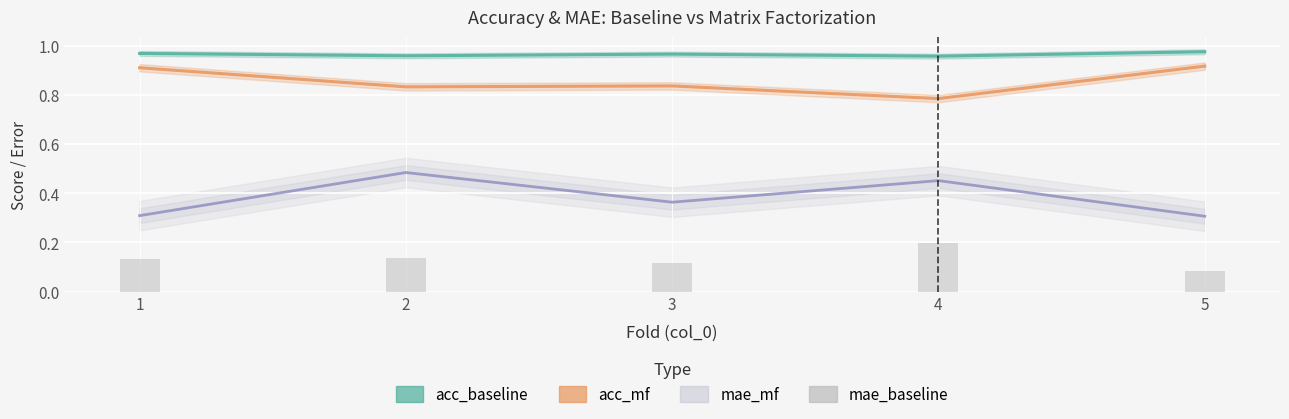

What is the value of the mae_baseline bar at the 2nd from the left?

0.1